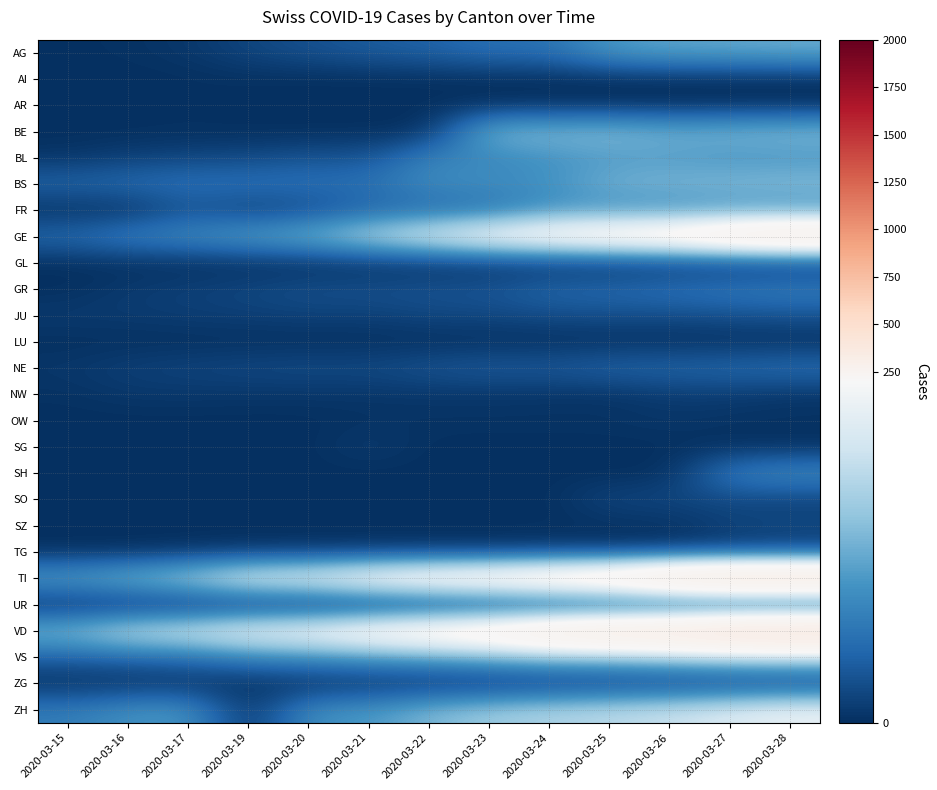

Rank the series by their maximum value, from highest to lowest.

VD, TI, GE, ZH, VS, BE, BS, AG, BL, FR, SH, GR, NE, JU, SO, TG, SZ, ZG, SG, NW, UR, OW, GL, AR, AI, LU